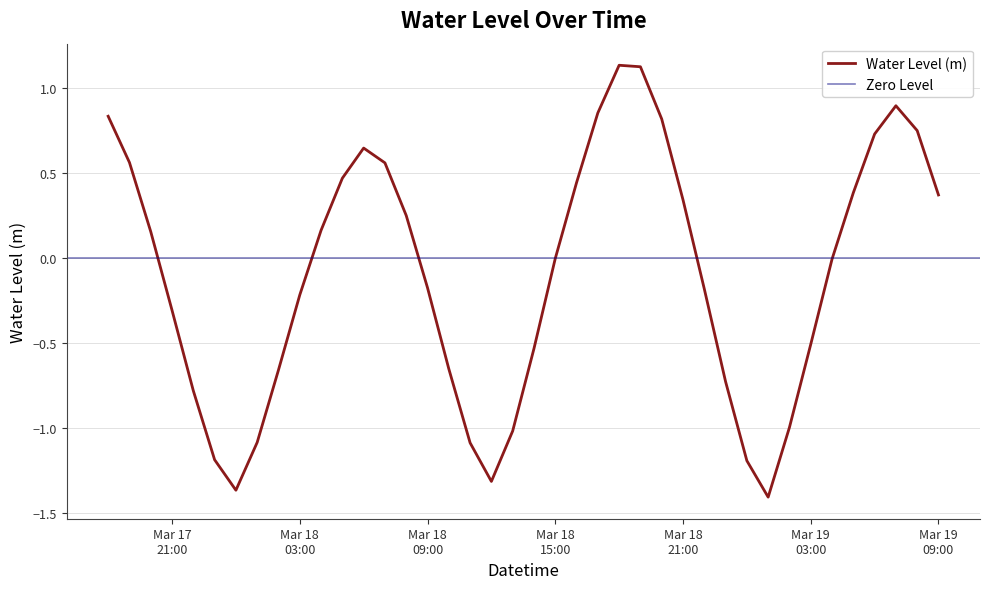

Where is the first local minimum?

2023-03-18 00:00:00